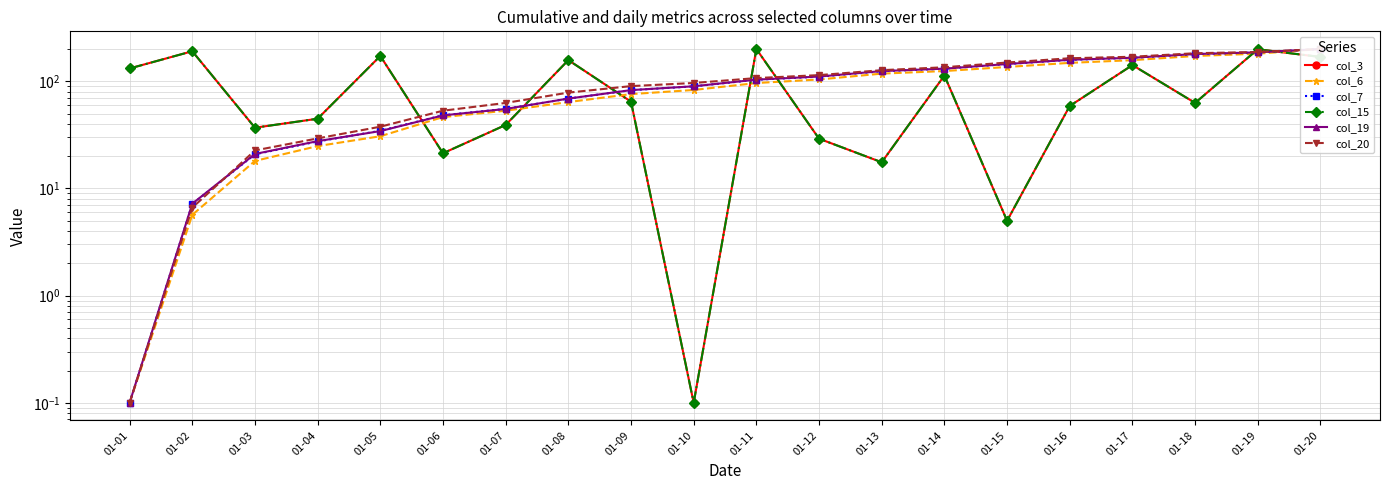

At which label does col_15 first exceed 64?

01-01